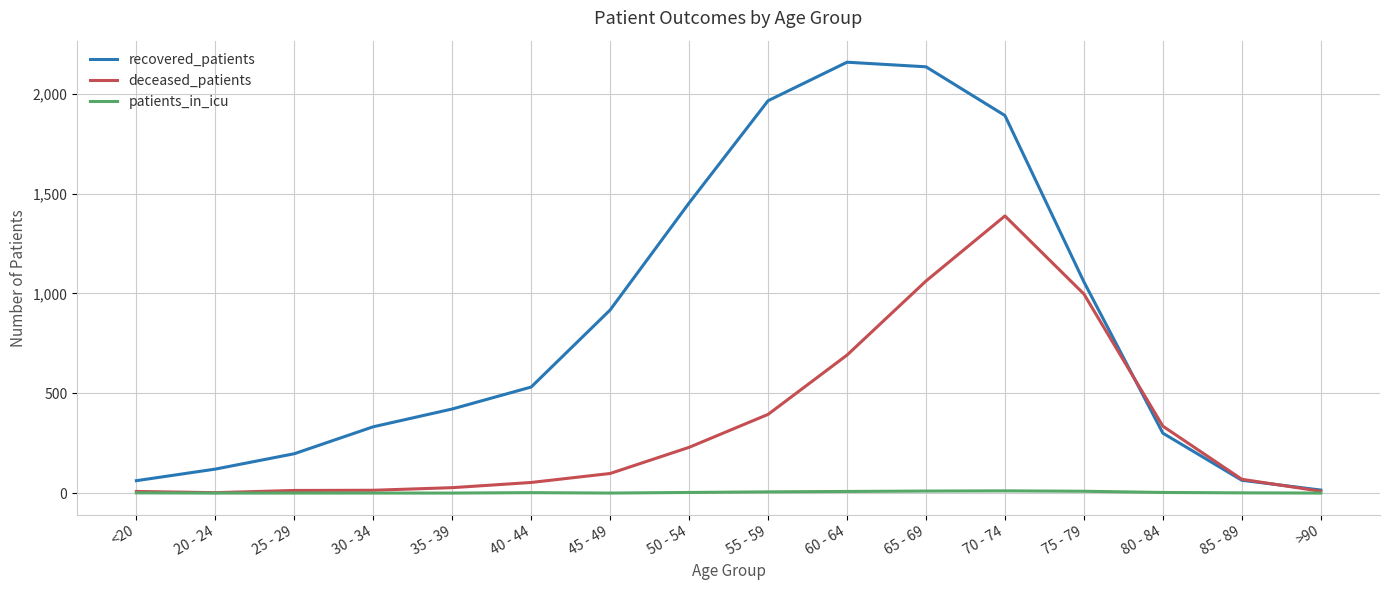

Which series has the largest total across all categories?

recovered_patients